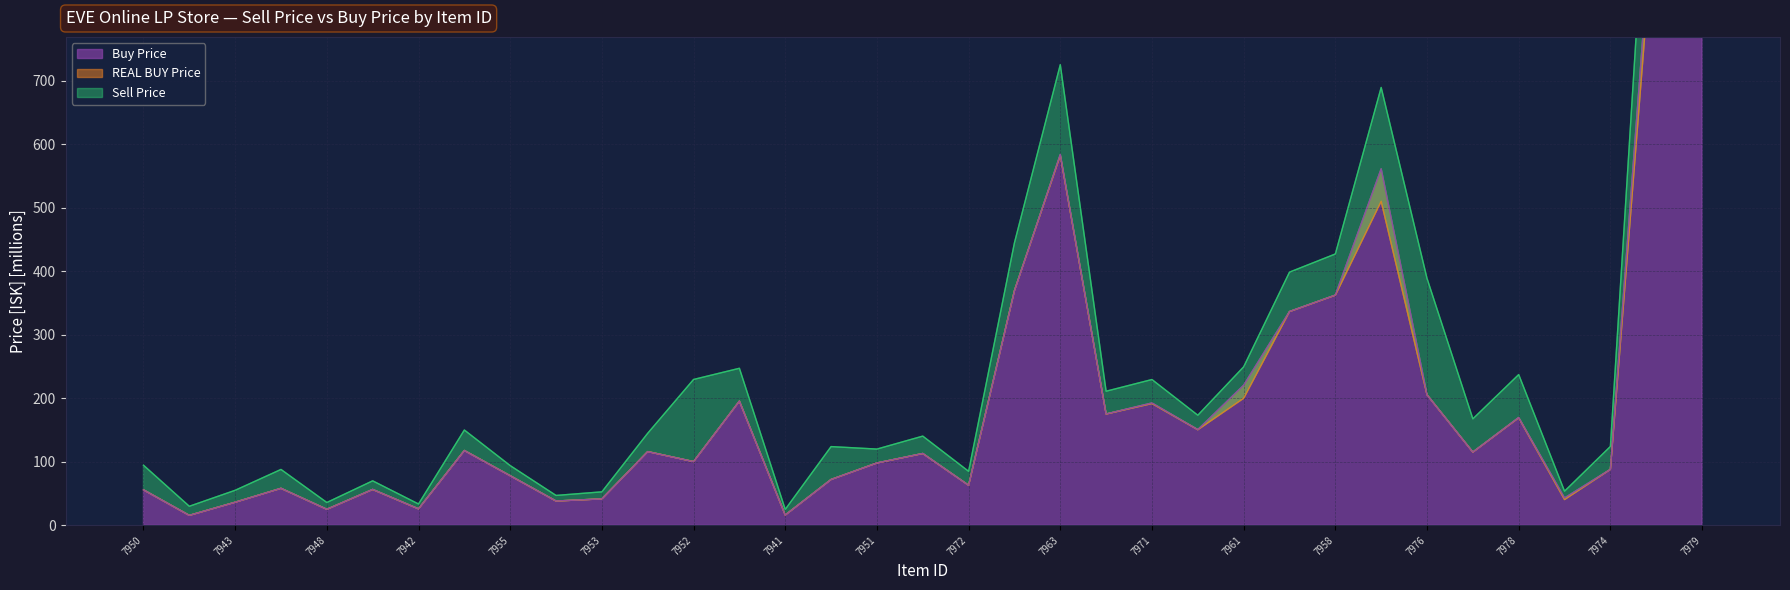

Which has a higher value, 7976 or 7956?

7976